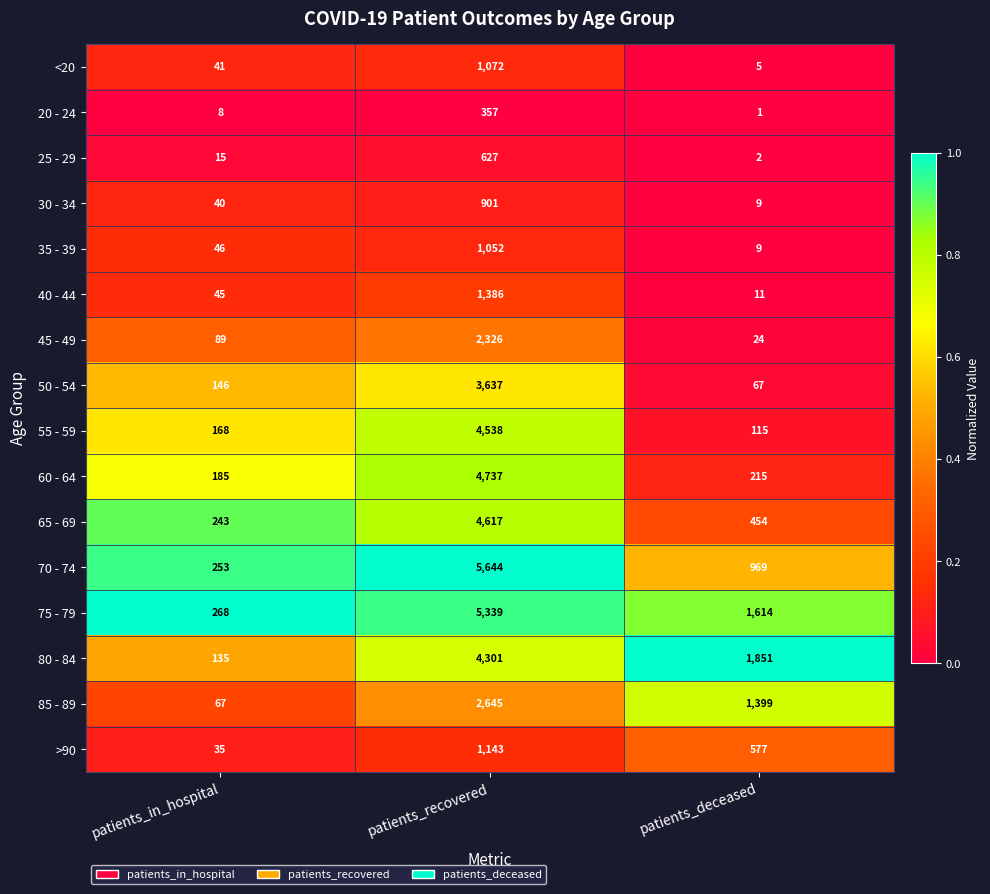

What is the spread (max minus min) of values at patients_recovered?

5287